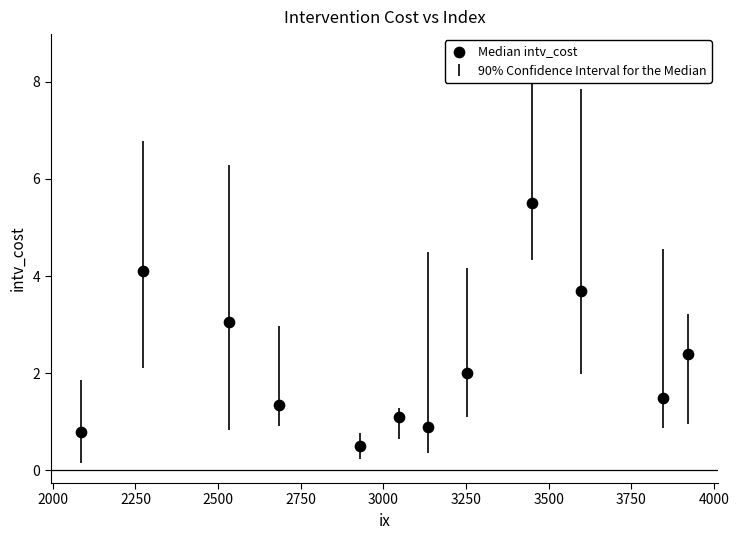

What is the average X value?

3062.7